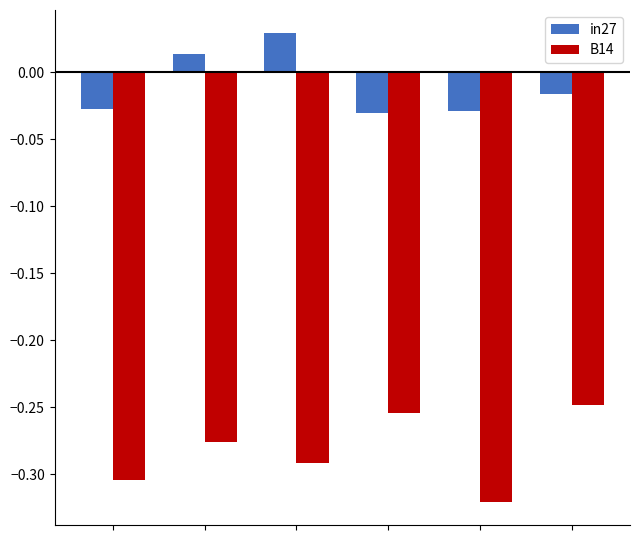

Rank the series by their maximum value, from lowest to highest.

B14, in27